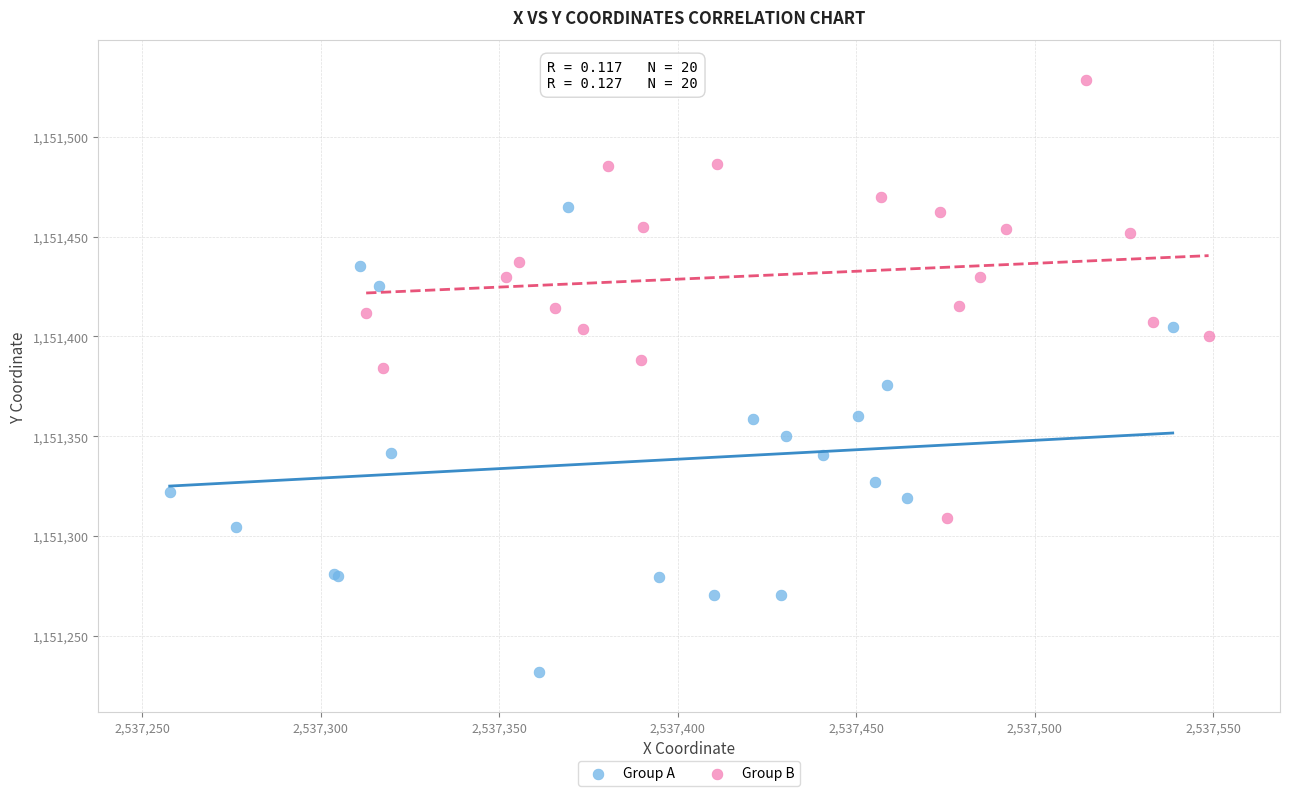

What are all the series names shown in the legend?

Group A, Group B